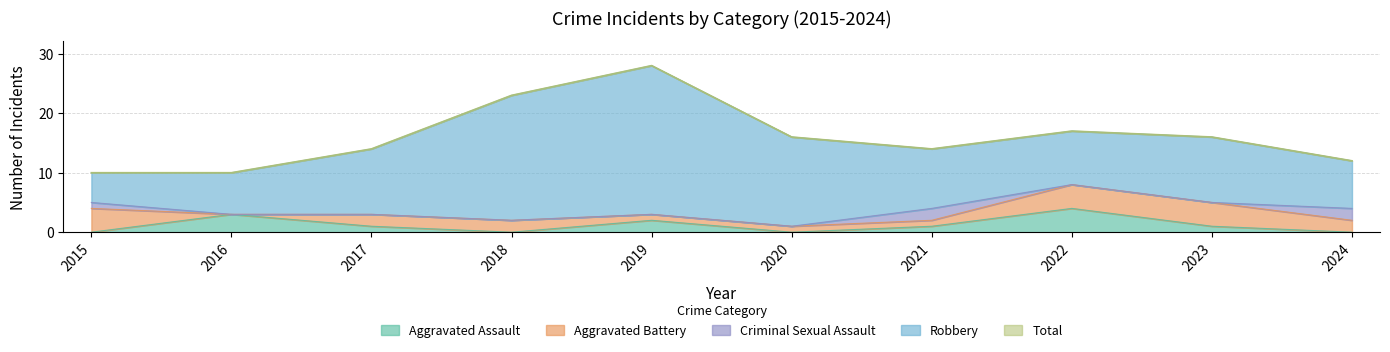

Reading right to left, list all the values displayed in this chart.

Aggravated Assault: 2024=0	2023=1	2022=4	2021=1	2020=0	2019=2	2018=0	2017=1	2016=3	2015=0
Aggravated Battery: 2024=2	2023=4	2022=4	2021=1	2020=1	2019=1	2018=2	2017=2	2016=0	2015=4
Criminal Sexual Assault: 2024=2	2023=0	2022=0	2021=2	2020=0	2019=0	2018=0	2017=0	2016=0	2015=1
Robbery: 2024=8	2023=11	2022=9	2021=10	2020=15	2019=25	2018=21	2017=11	2016=7	2015=5
Total: 2024=12	2023=16	2022=17	2021=14	2020=16	2019=28	2018=23	2017=14	2016=10	2015=10